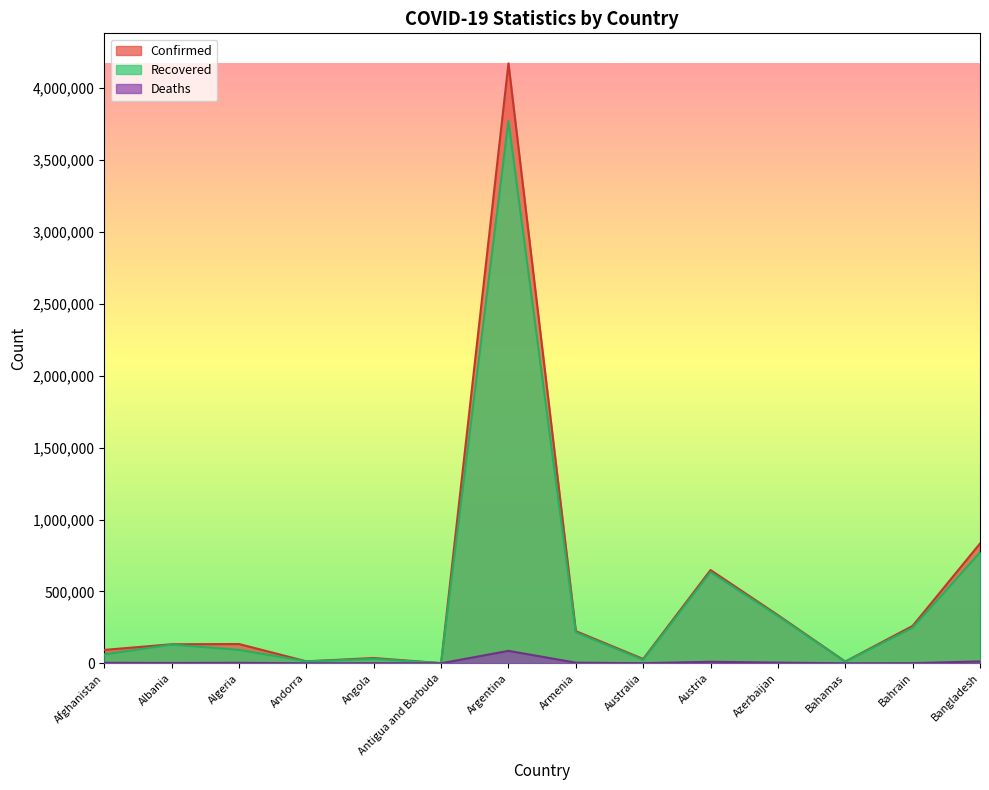

What is the difference between the maximum and minimum values in the Deaths series?

86573